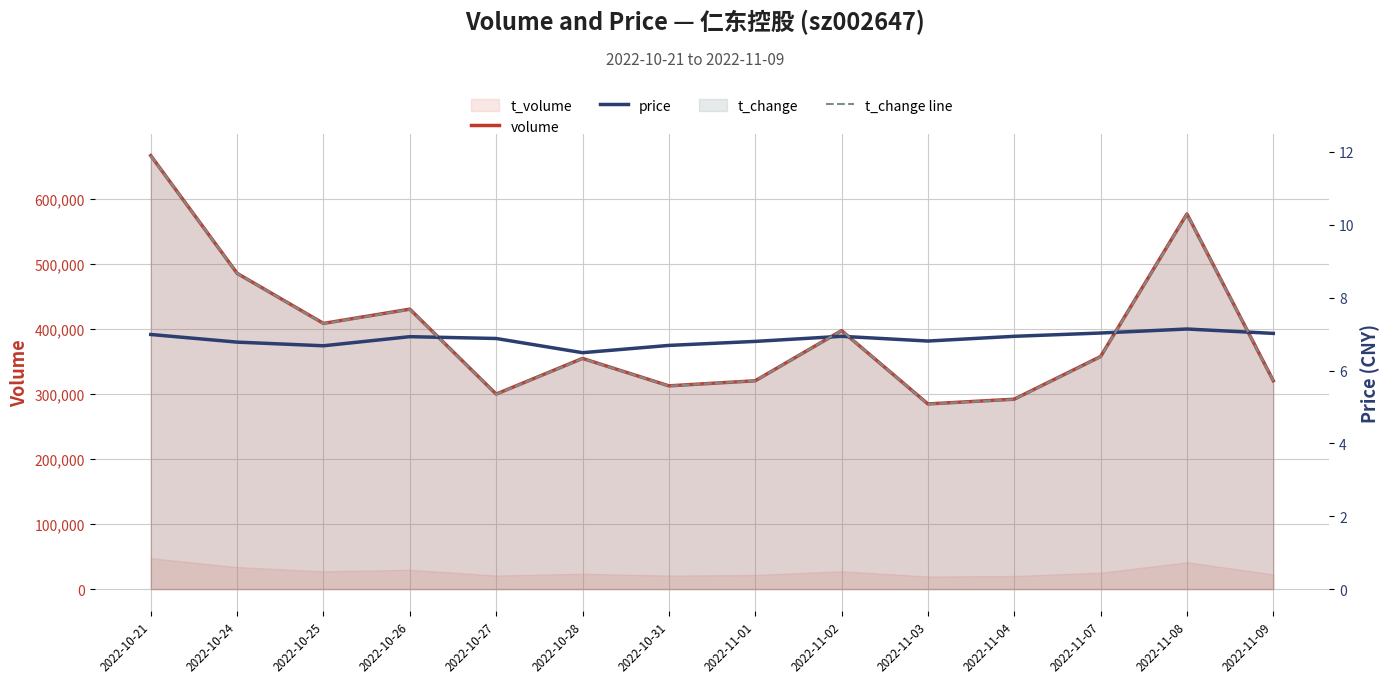

Reading left to right, list all the values displayed in this chart.

volume: 2022-10-21=666262.0	2022-10-24=485343.0	2022-10-25=408354.0	2022-10-26=430262.0	2022-10-27=299712.0	2022-10-28=354547.0	2022-10-31=312389.0	2022-11-01=320168.0	2022-11-02=397290.0	2022-11-03=284575.0	2022-11-04=291883.0	2022-11-07=357410.0	2022-11-08=576634.0	2022-11-09=320288.0
price: 2022-10-21=7.0	2022-10-24=6.8	2022-10-25=6.7	2022-10-26=6.9	2022-10-27=6.9	2022-10-28=6.5	2022-10-31=6.7	2022-11-01=6.8	2022-11-02=6.9	2022-11-03=6.8	2022-11-04=6.9	2022-11-07=7.0	2022-11-08=7.1	2022-11-09=7.0
t_change line: 2022-10-21=11.9	2022-10-24=8.7	2022-10-25=7.3	2022-10-26=7.7	2022-10-27=5.3	2022-10-28=6.3	2022-10-31=5.6	2022-11-01=5.7	2022-11-02=7.1	2022-11-03=5.1	2022-11-04=5.2	2022-11-07=6.4	2022-11-08=10.3	2022-11-09=5.7